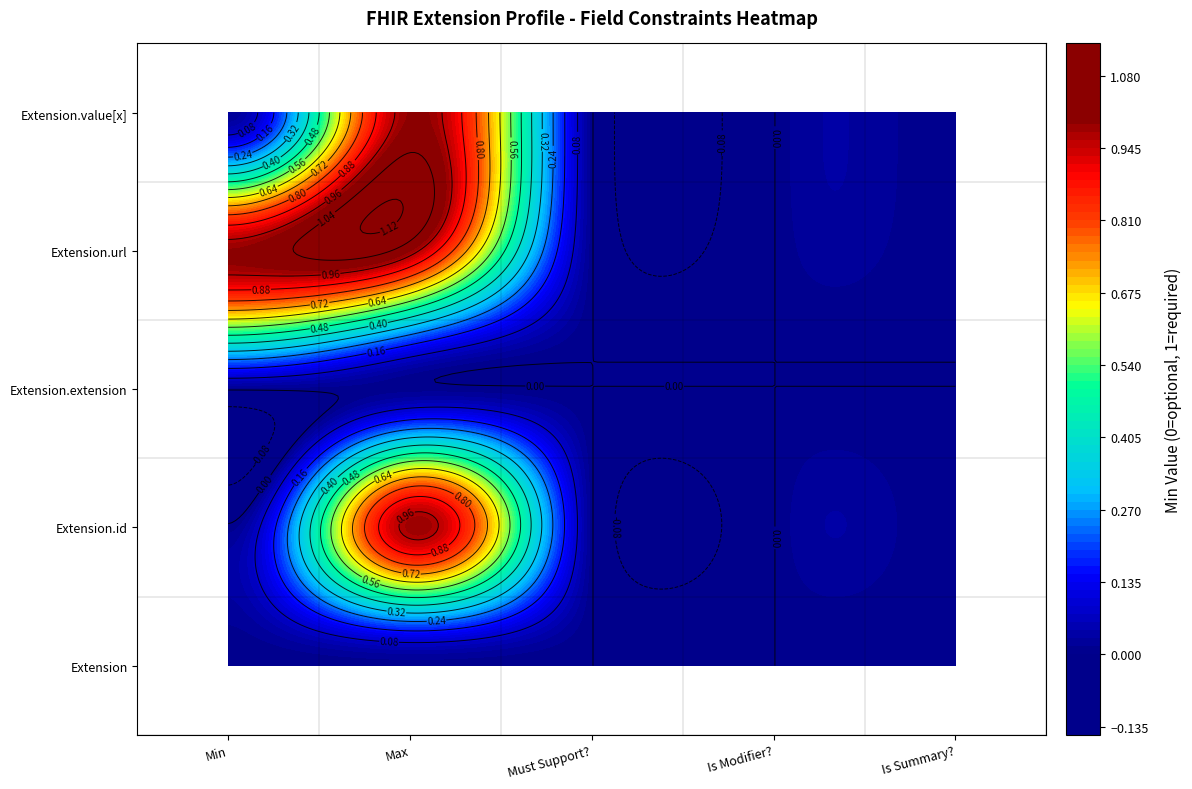

Where is Extension.extension nearest to the value 0?

Min